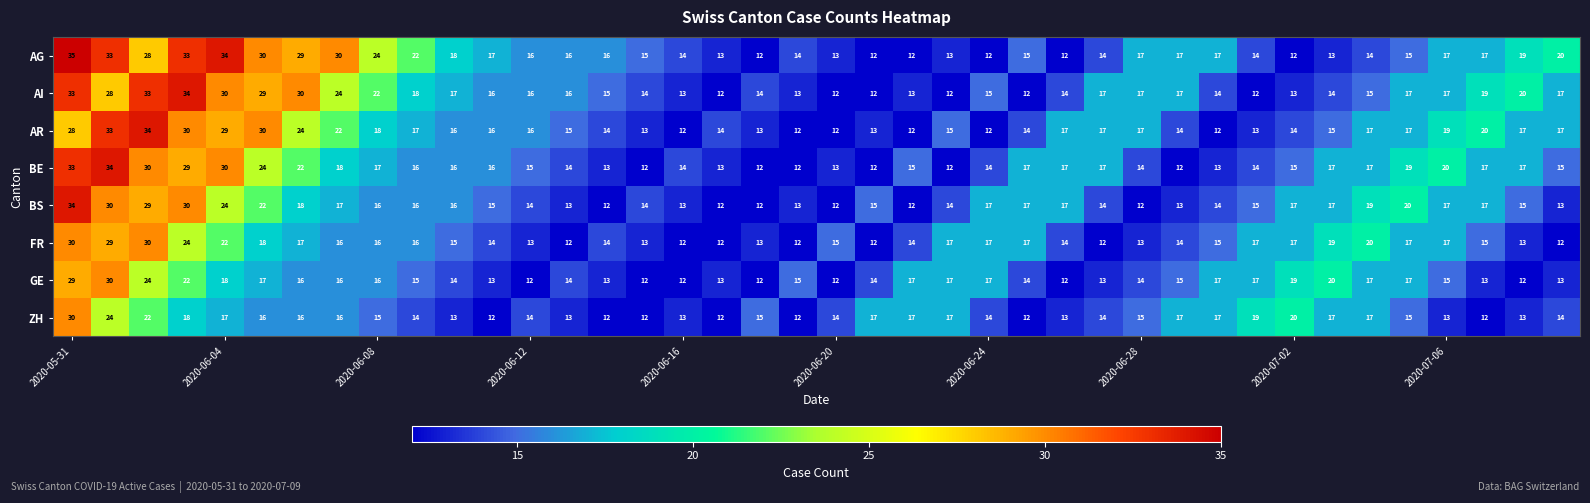

Which series has the largest range (max minus min)?

AG